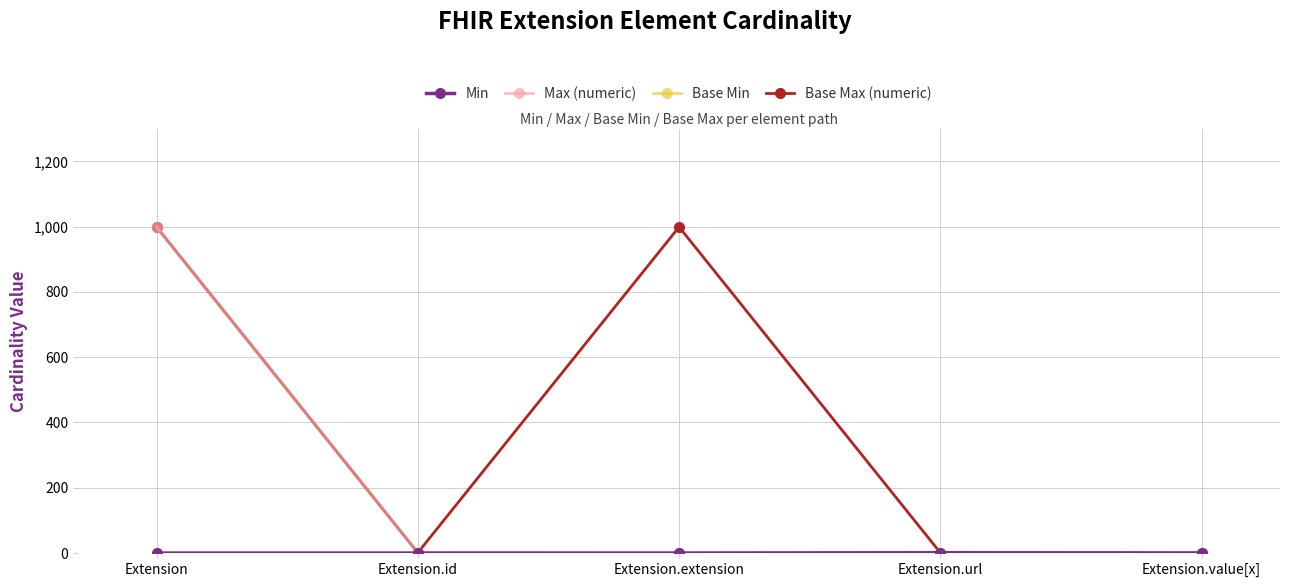

True or false: Min has a value of -1 at Extension.id.

False